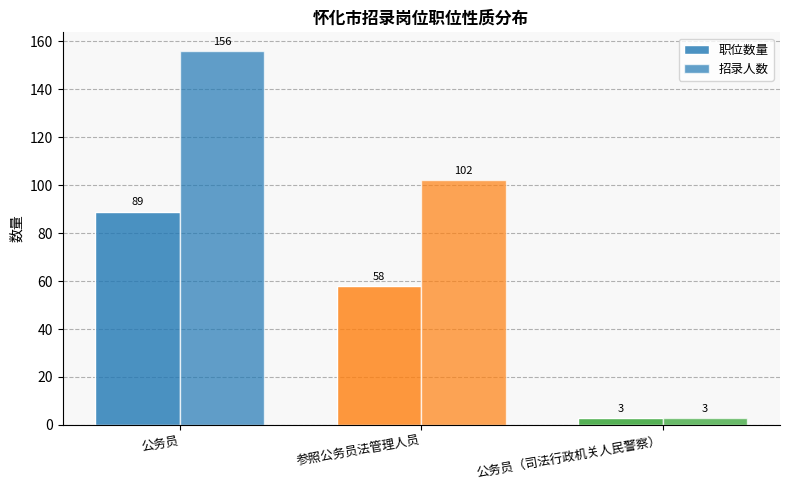

Reading right to left, transcribe all the data shown in this chart.

职位数量: 公务员（司法行政机关人民警察）=3	参照公务员法管理人员=58	公务员=89
招录人数: 公务员（司法行政机关人民警察）=3	参照公务员法管理人员=102	公务员=156